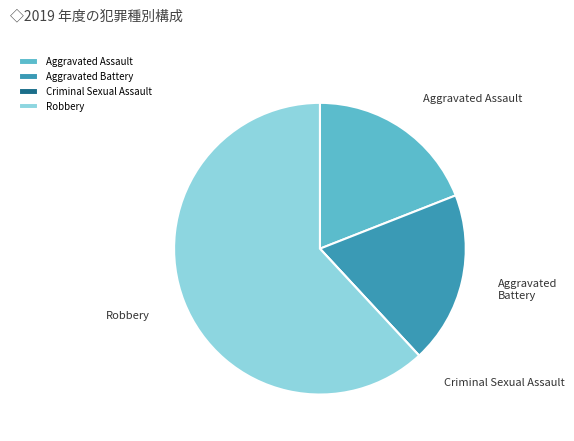

Which slice is the largest?

Robbery